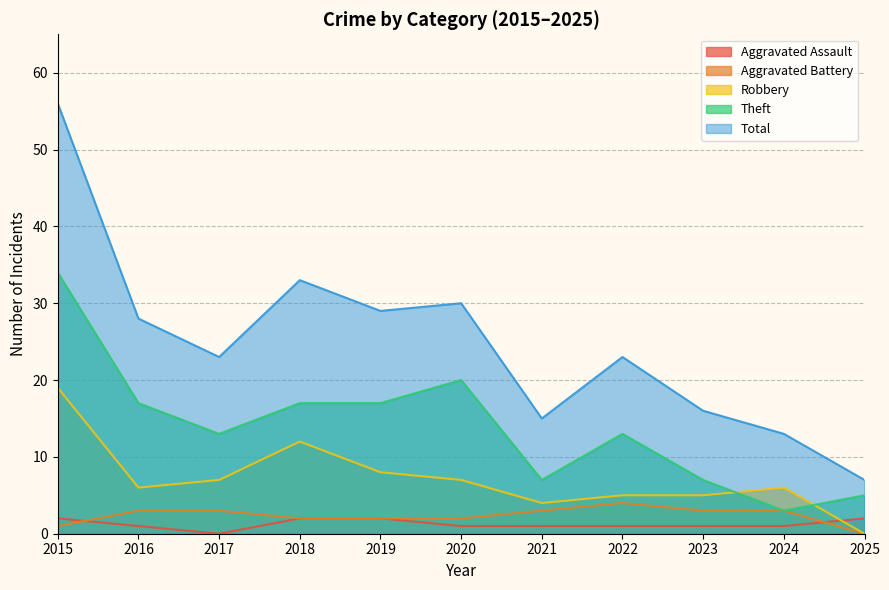

What is the approximate value of Aggravated Assault at 2020?

1